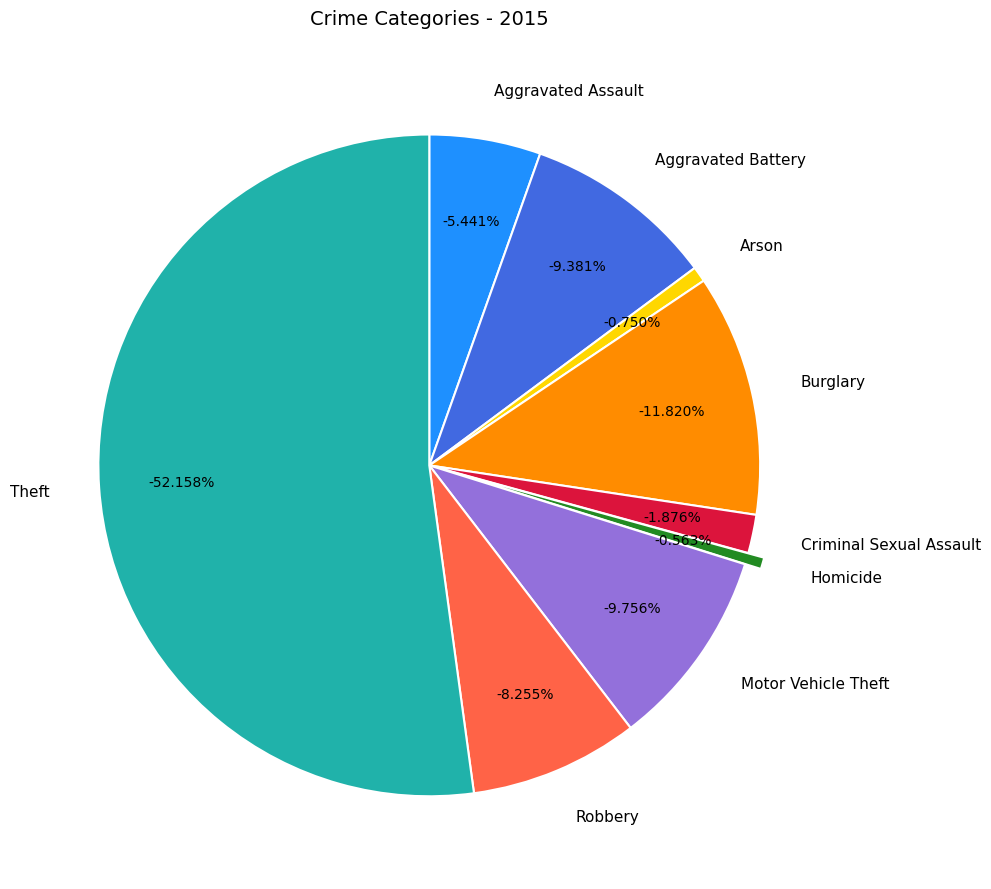

Is Theft the majority of the pie?

Yes